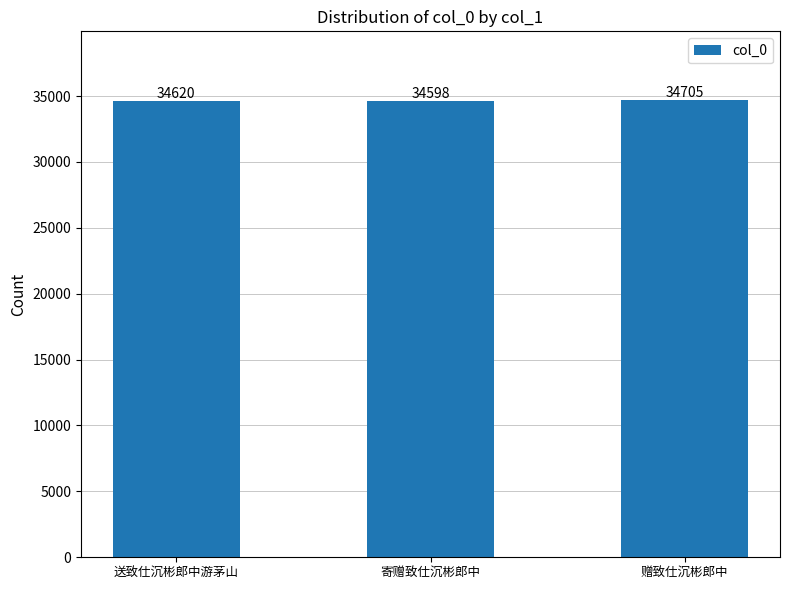

List the labels in order of value, largest first.

赠致仕沉彬郎中, 送致仕沉彬郎中游茅山, 寄赠致仕沉彬郎中